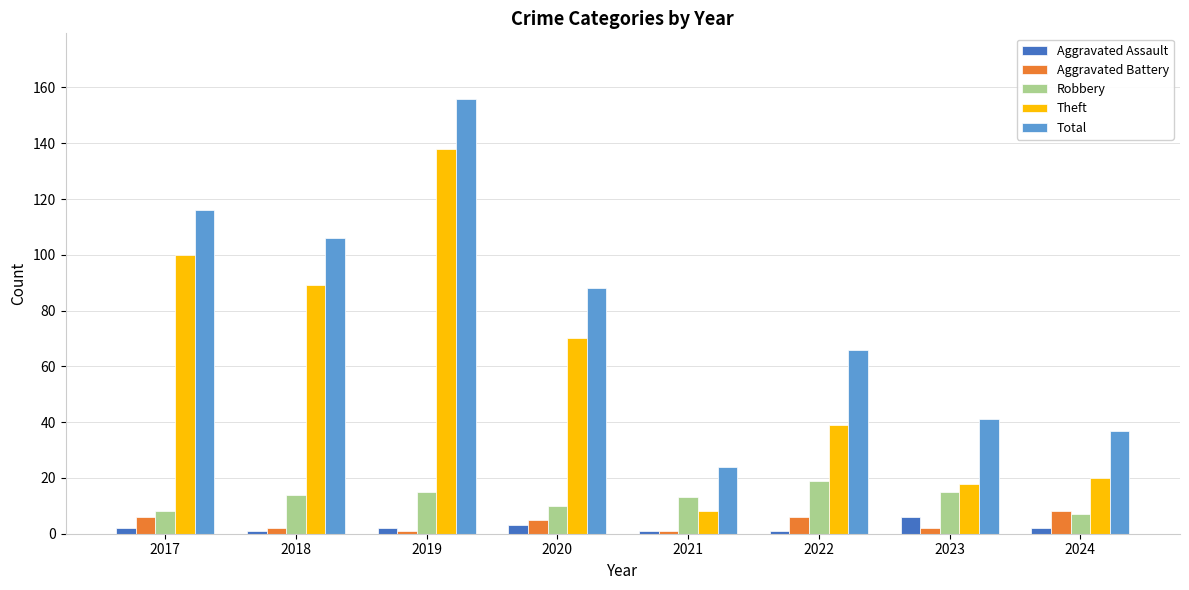

Reading left to right, extract all data points from this chart.

Aggravated Assault: 2	1	2	3	1	1	6	2
Aggravated Battery: 6	2	1	5	1	6	2	8
Robbery: 8	14	15	10	13	19	15	7
Theft: 100	89	138	70	8	39	18	20
Total: 116	106	156	88	24	66	41	37